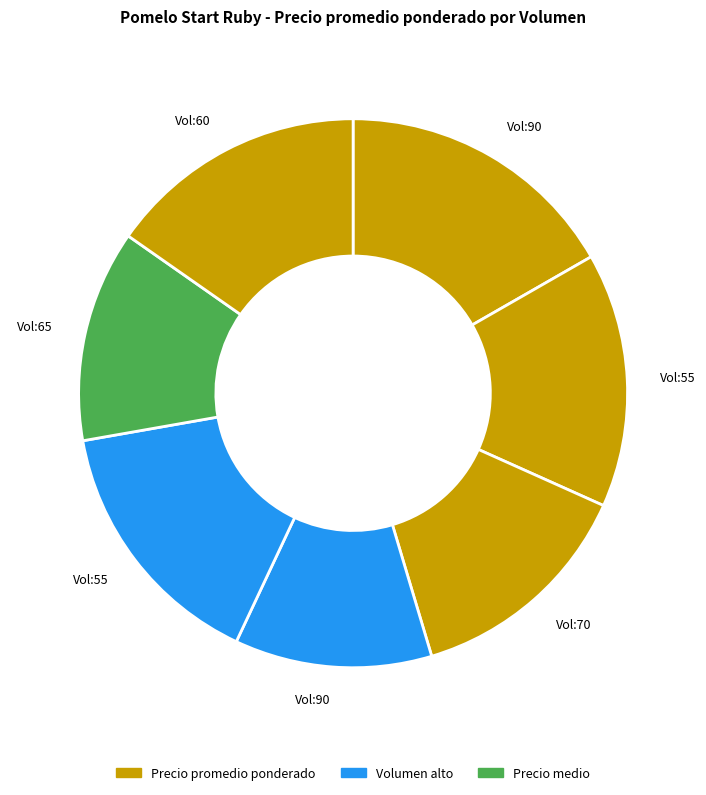

Is there any slice that represents more than half of the pie?

No